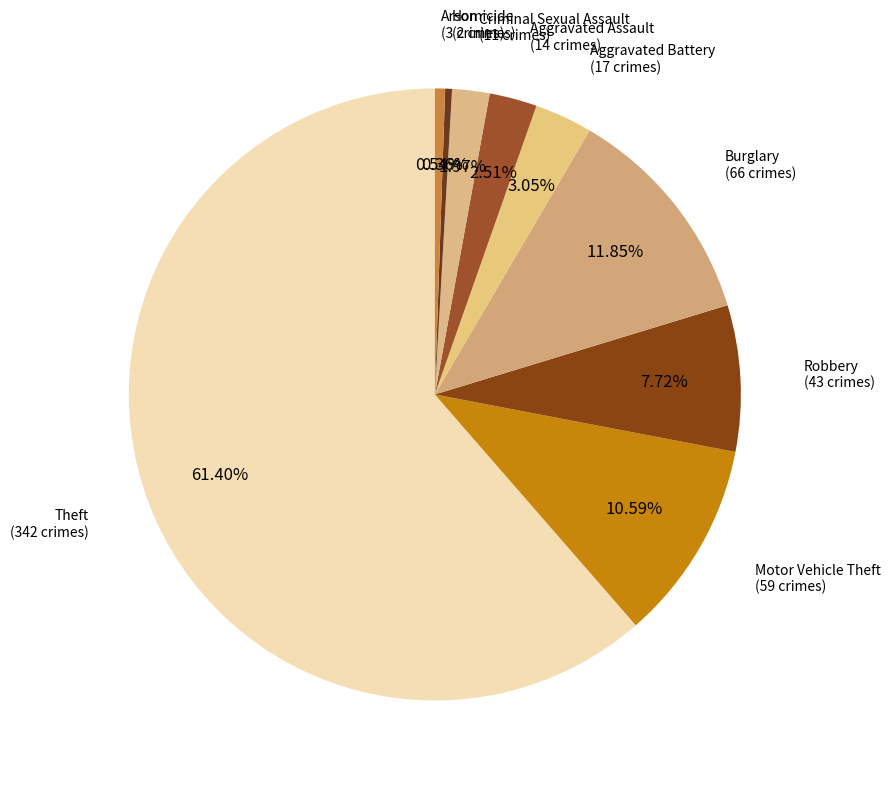

Is it true that Criminal Sexual Assault is 12% of the pie?

False